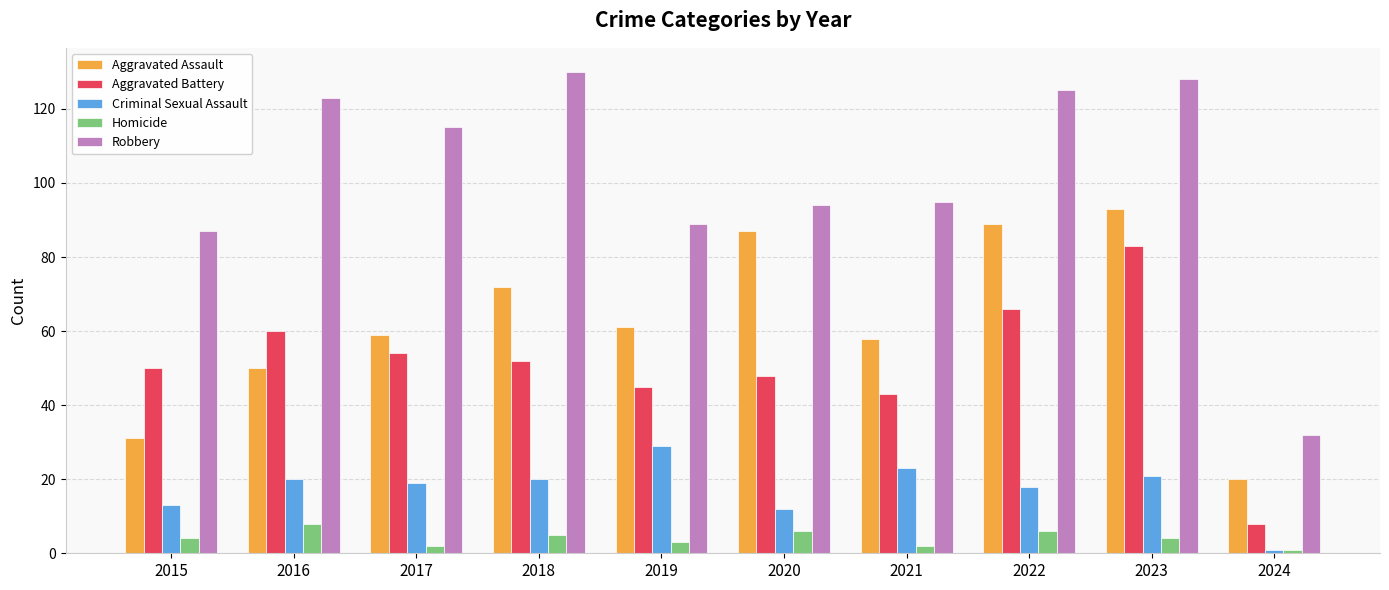

What is the total value across all series at 2017?

249